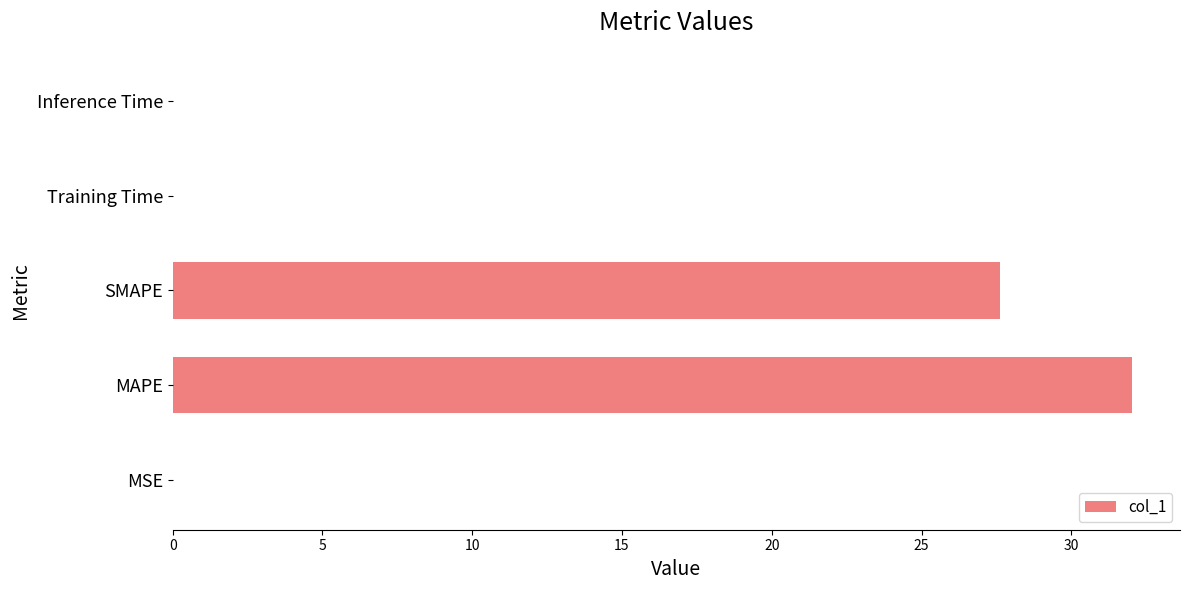

Which has a higher value, MSE or MAPE?

MAPE